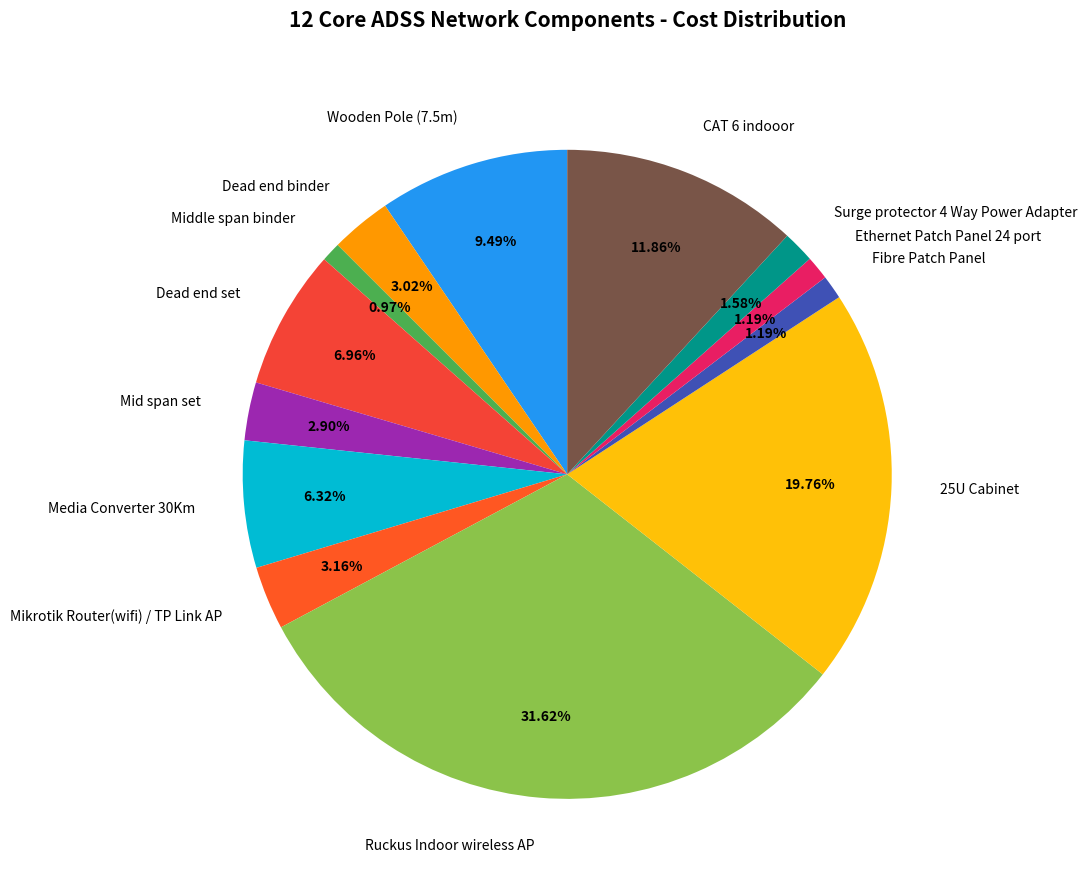

To the nearest percent, what percentage of the pie is Surge protector 4 Way Power Adapter?

2%